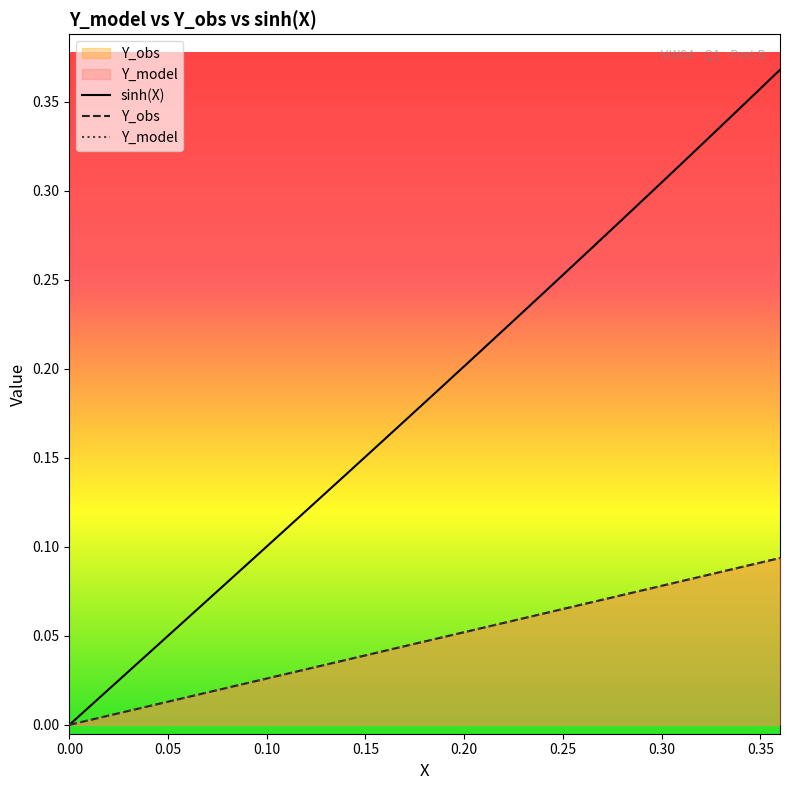

How many values in Y_obs are above zero?

36